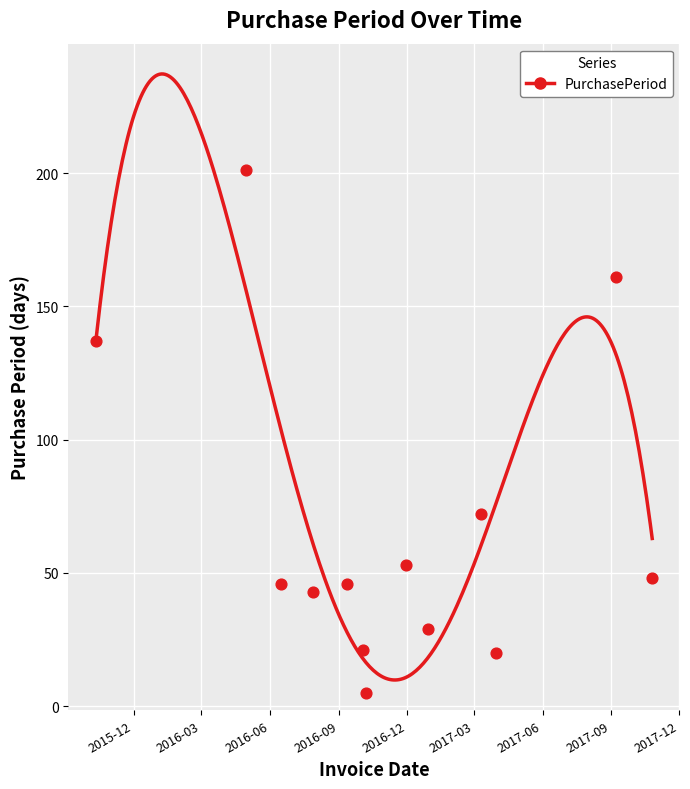

What is the range of Y values (max minus min)?

196